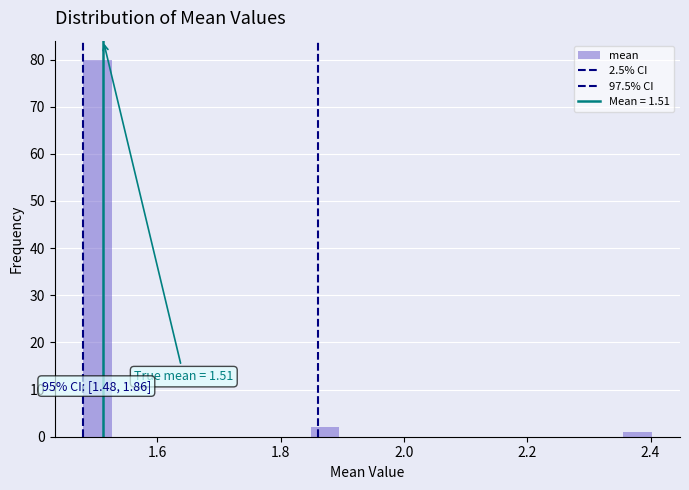

Around what value on the x-axis is the tallest bar? Give the approximate position of its centre, as read against the axis.

1.50